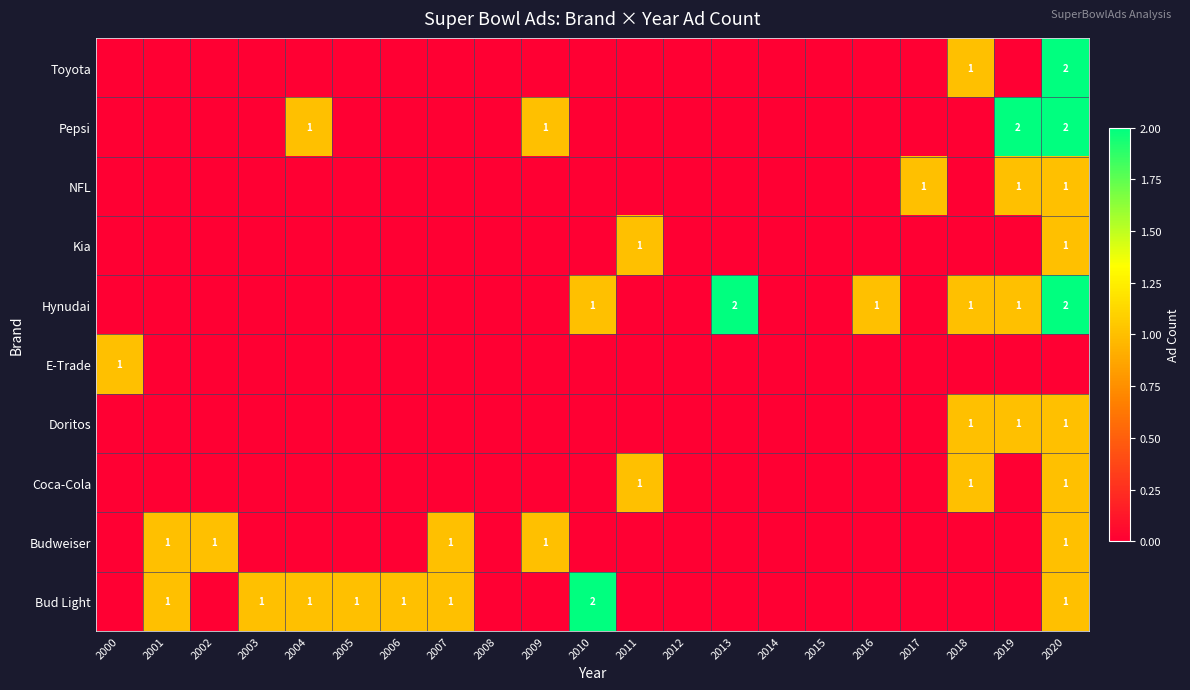

What is the greatest value displayed?

2